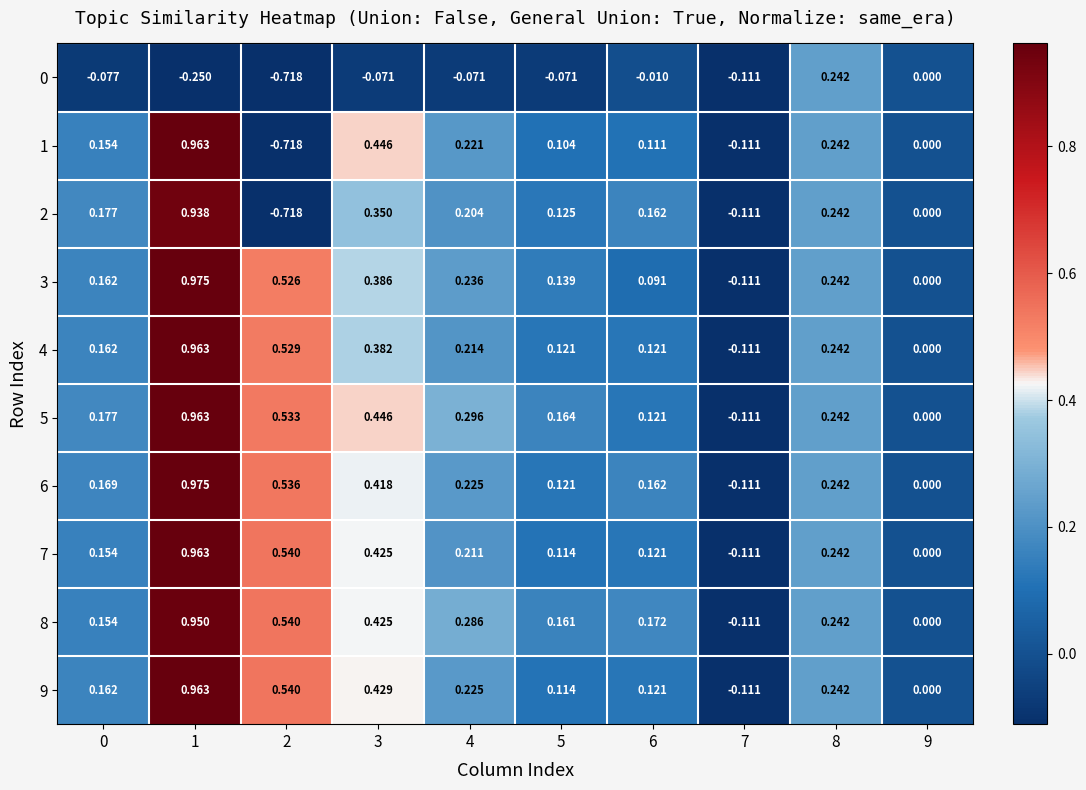

Is the value of 8 at 8 greater than the value of 6 at 3?

No